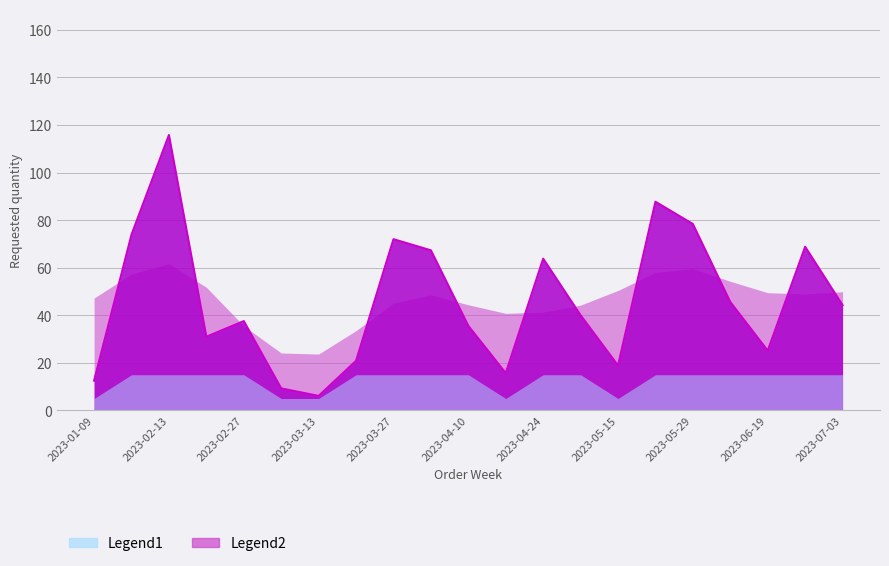

At which label does the data first exceed 40?

2023-02-06